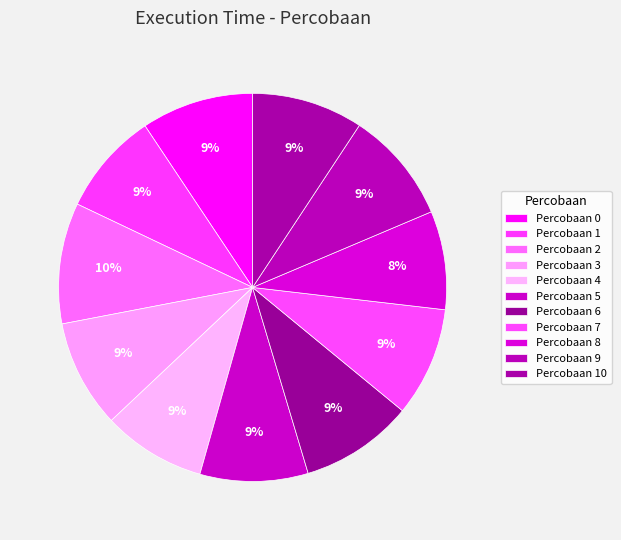

How many slices are in this pie chart?

11